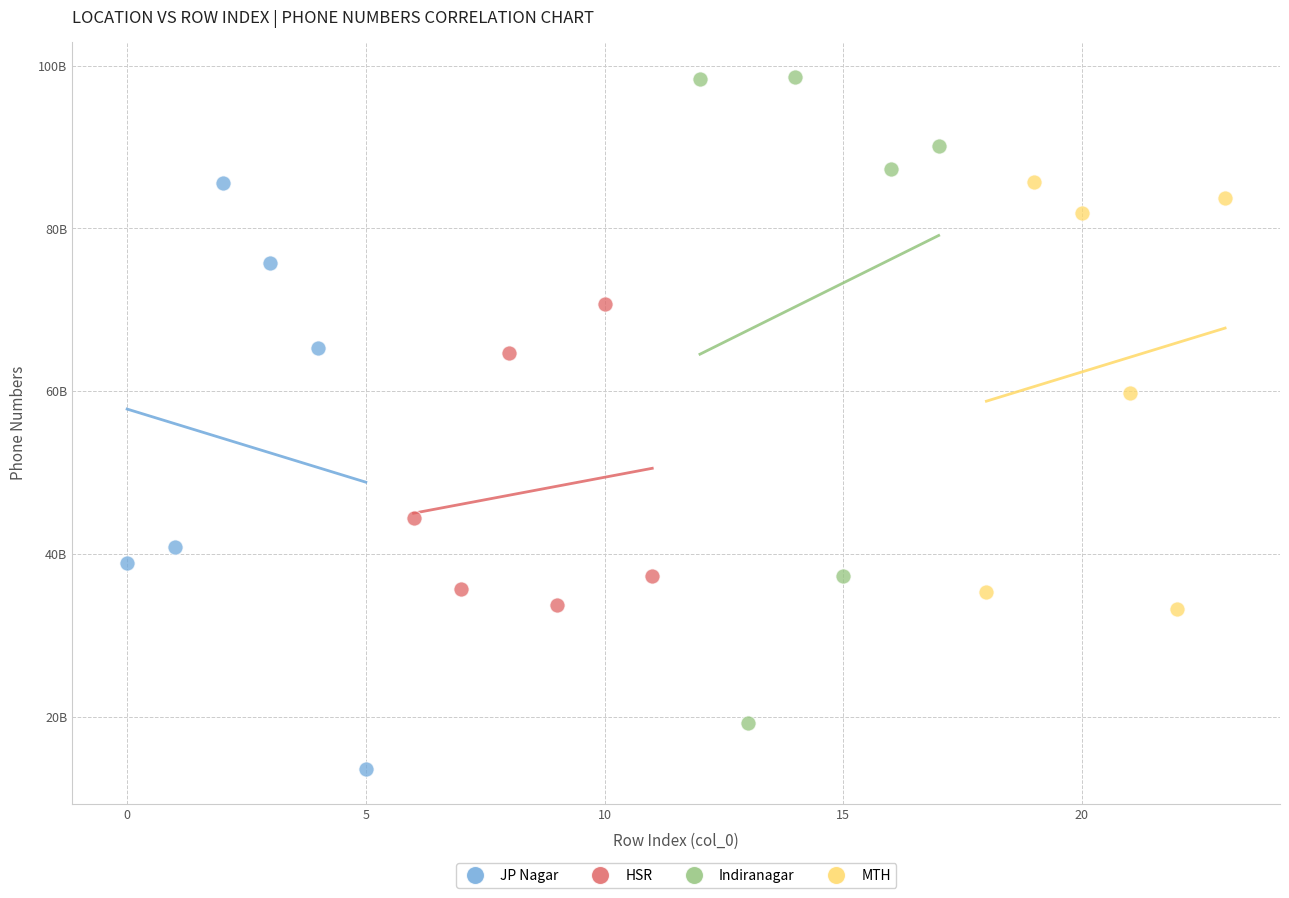

What are all the series names shown in the legend?

JP Nagar, HSR, Indiranagar, MTH